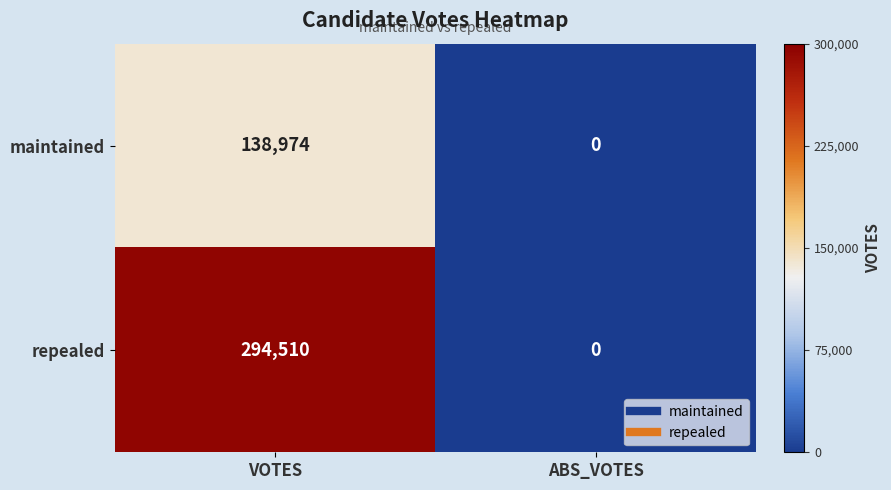

At which category is the sum across all series the highest?

VOTES